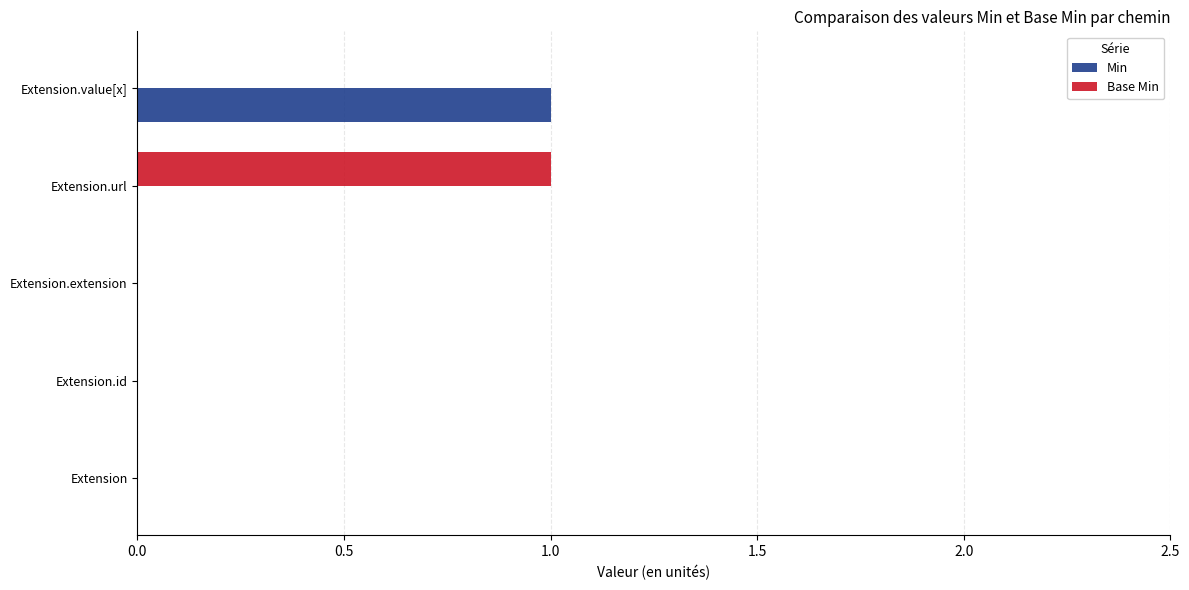

Is it true that Min equals 0 at Extension.url?

True